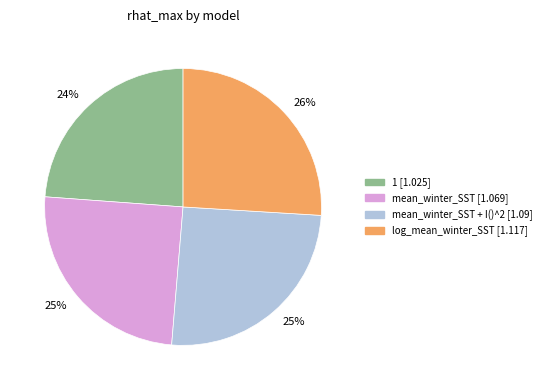

To the nearest percent, what is the difference between the largest and smallest slice percentages?

2%